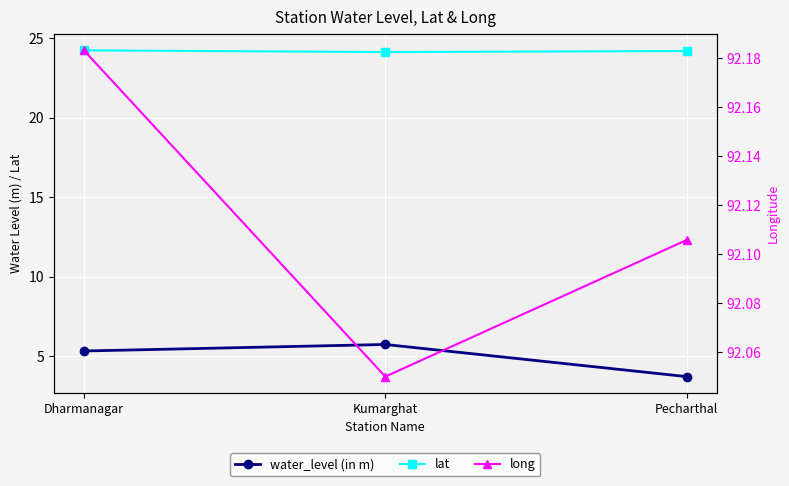

At which label does water_level (in m) reach its peak?

Kumarghat